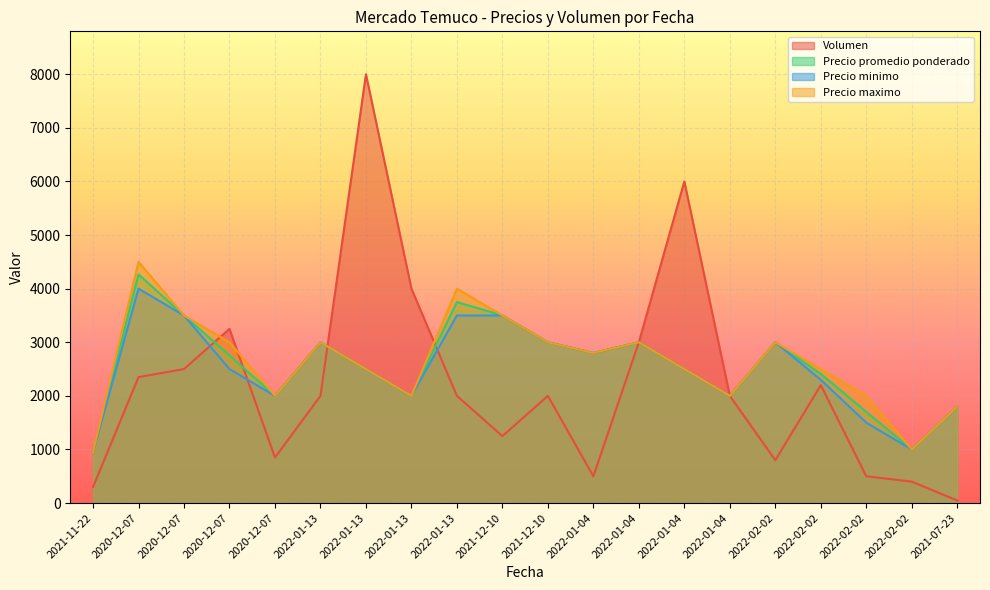

What is the maximum value for Volumen?

8000